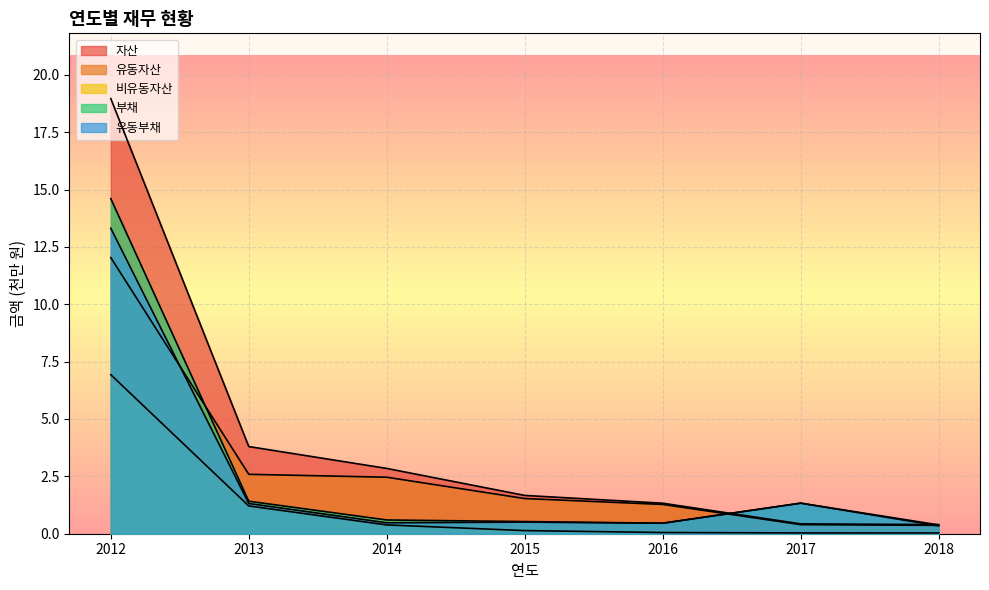

At which label is 비유동자산 closest to 3?

2013